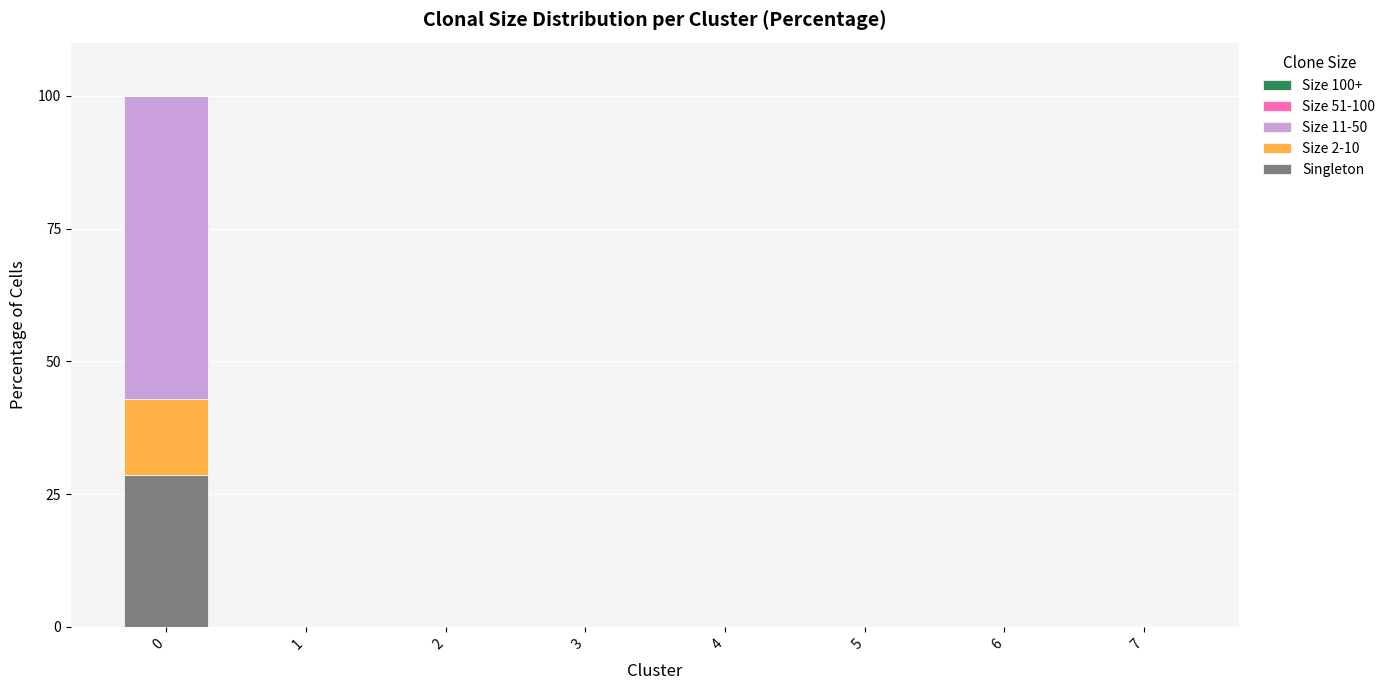

What is the sum of all Singleton values?

28.6